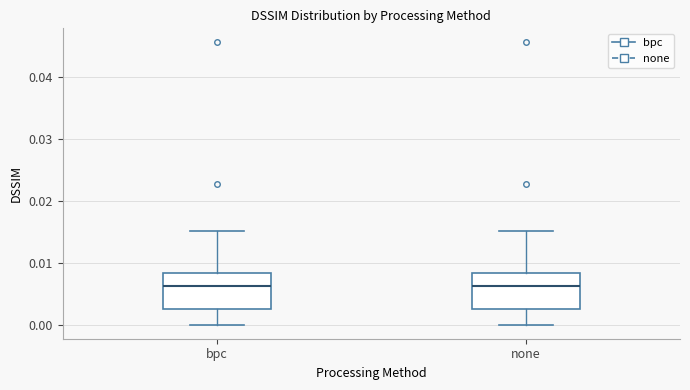

Reading left to right, transcribe this box plot: for each box, give where its median line is, the range the box spans, and where its two whiskers end, as read against the y-axis. The values are not printed on the chart, so give them approximately, as read against the axis.

bpc: median 0.006, box 0.003 to 0.008, whiskers 0.000 to 0.015
none: median 0.006, box 0.003 to 0.008, whiskers 0.000 to 0.015